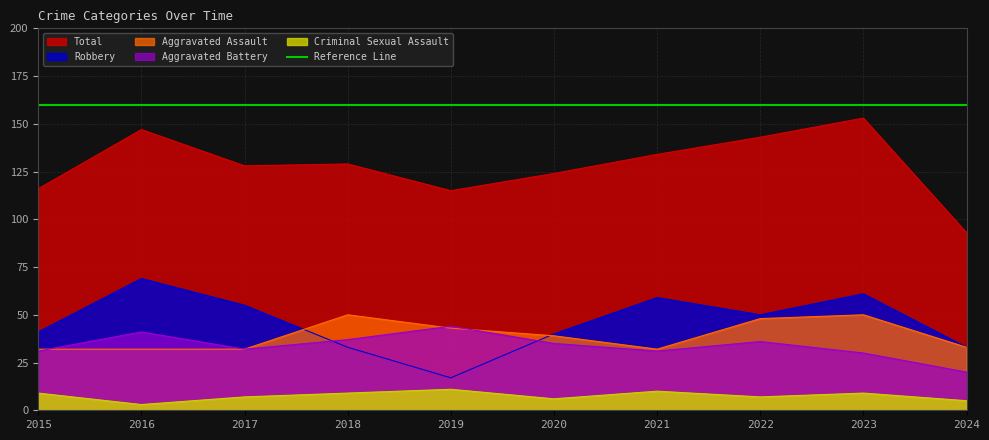

The Robbery series shows 40 at 2020. True or false?

True